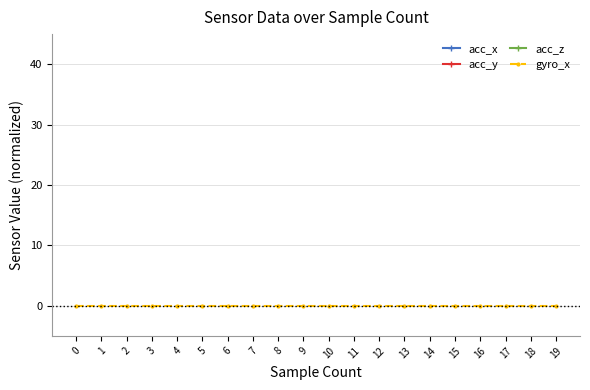

Between 8 and 19, which series saw the biggest shift?

acc_x